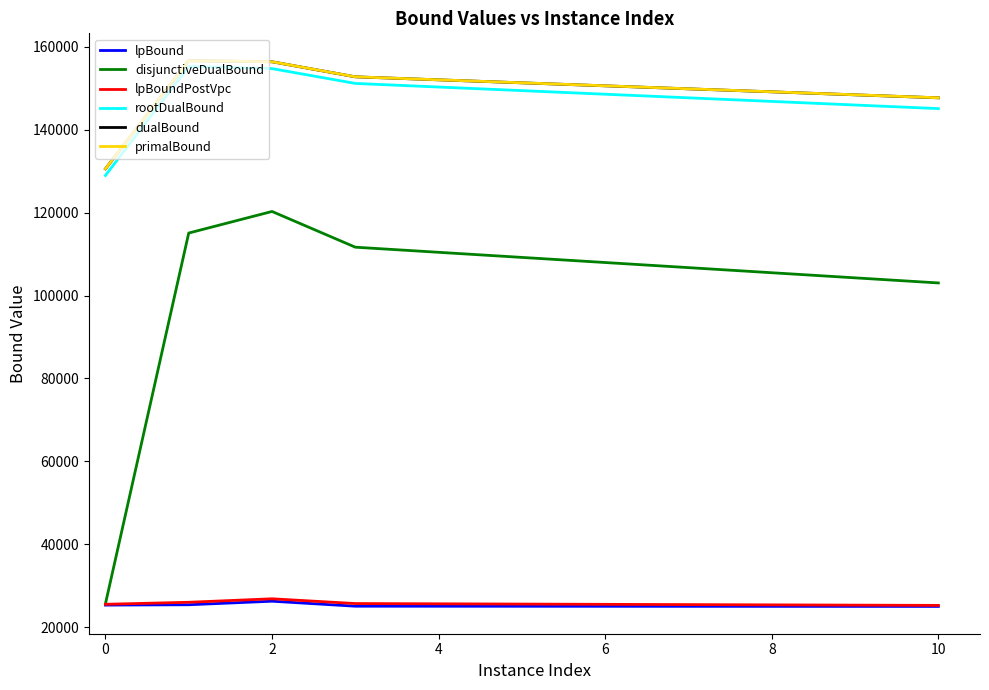

What is the lowest value of the dualBound series?

130582.9